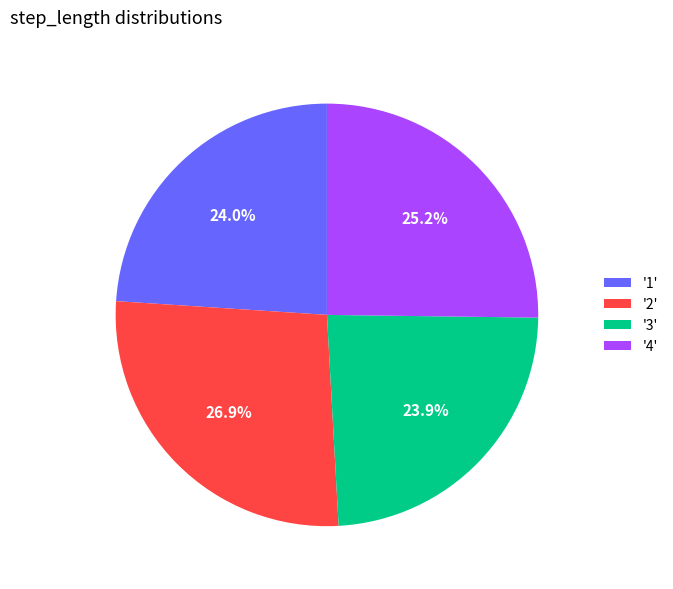

Which slice is the largest?

'2'